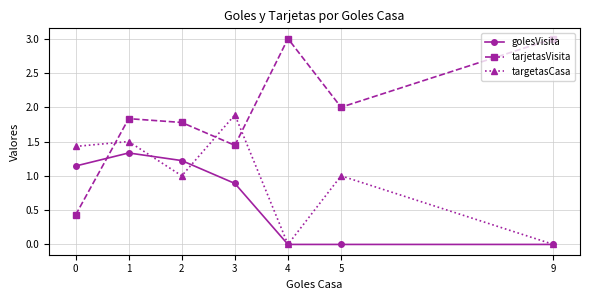

What is the maximum value for tarjetasVisita?

3.0